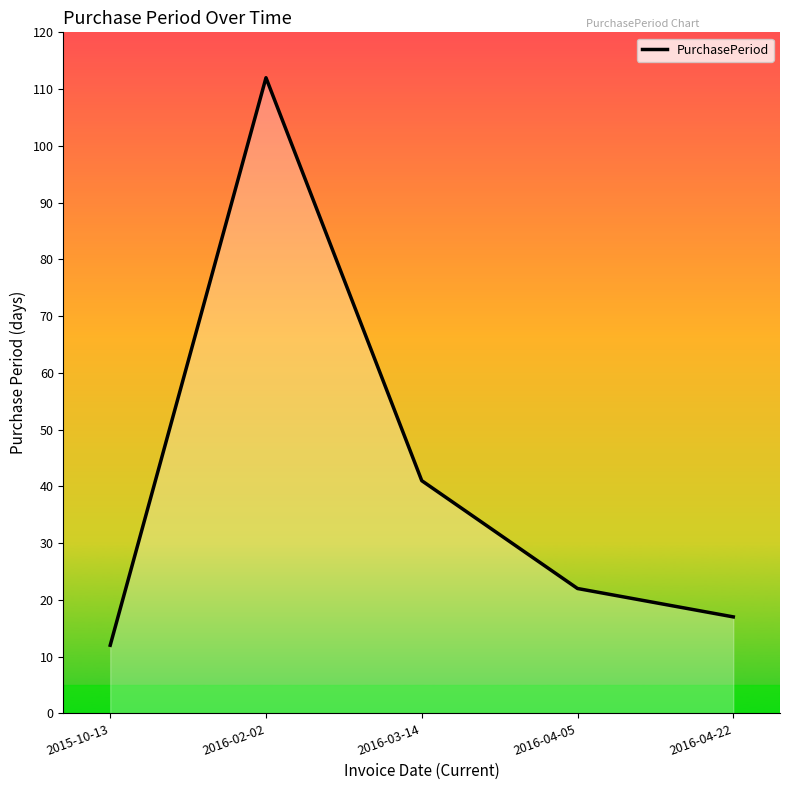

How many values are below 22?

2